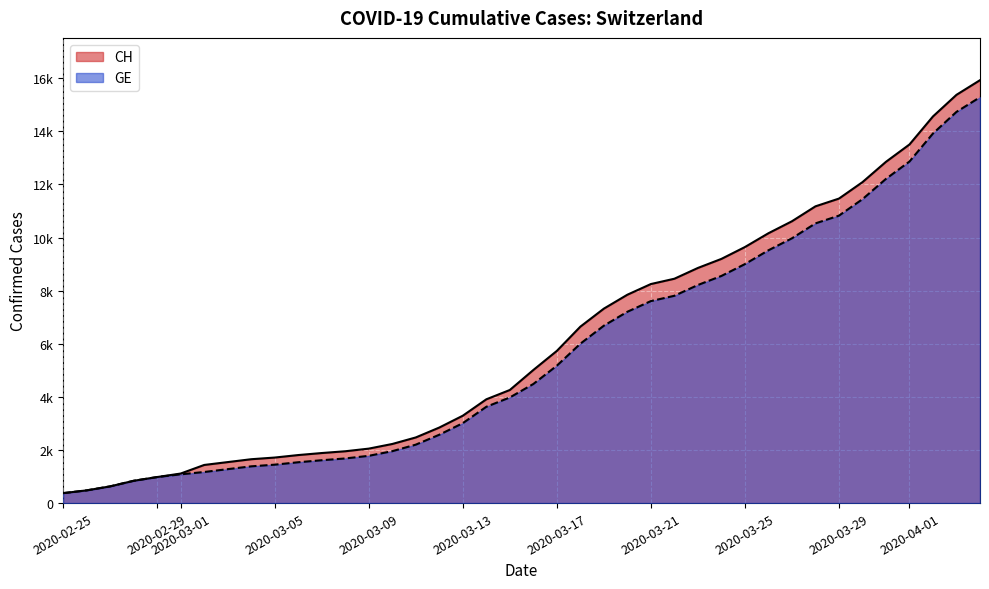

What is the minimum value for CH?

375